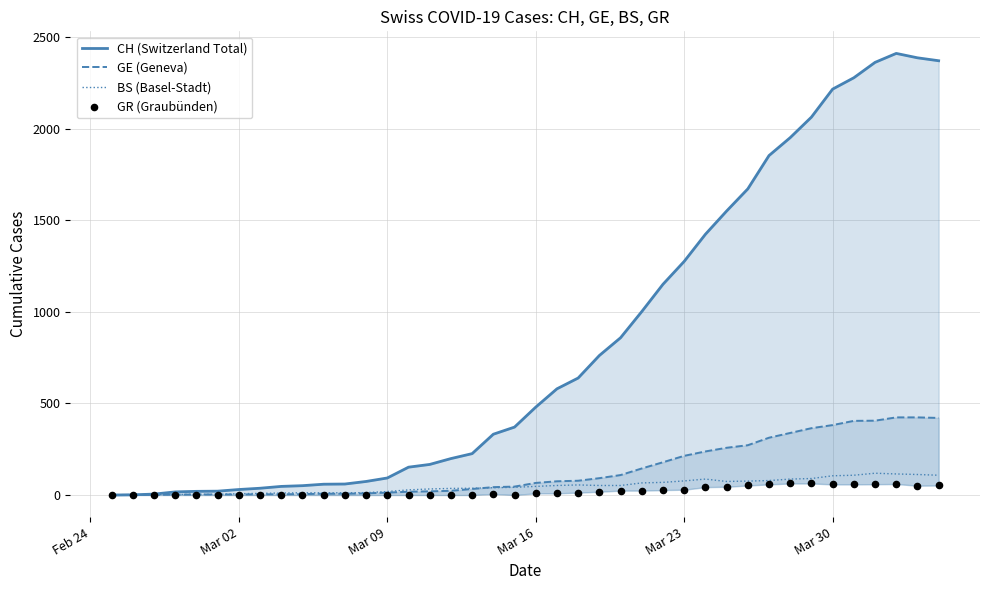

Which series contains the highest Y value?

CH (Switzerland Total)